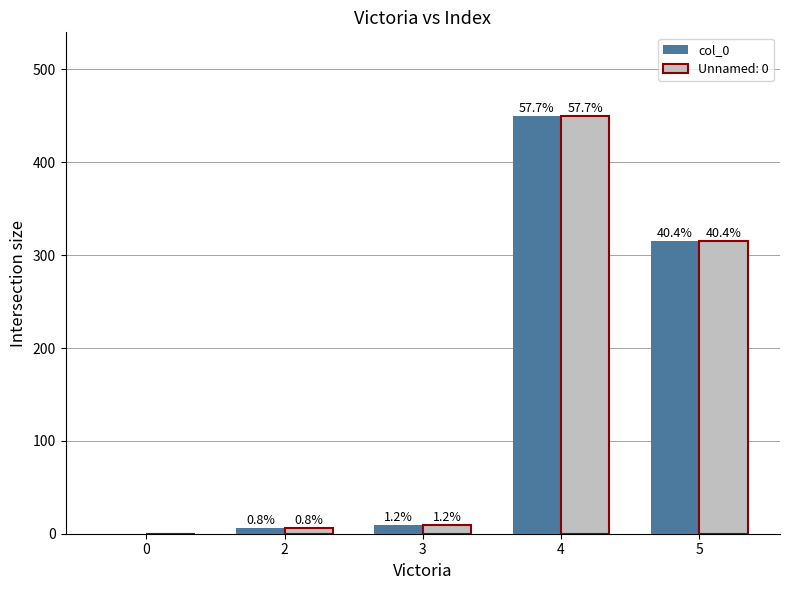

What are all the series names shown in the legend?

col_0, Unnamed: 0